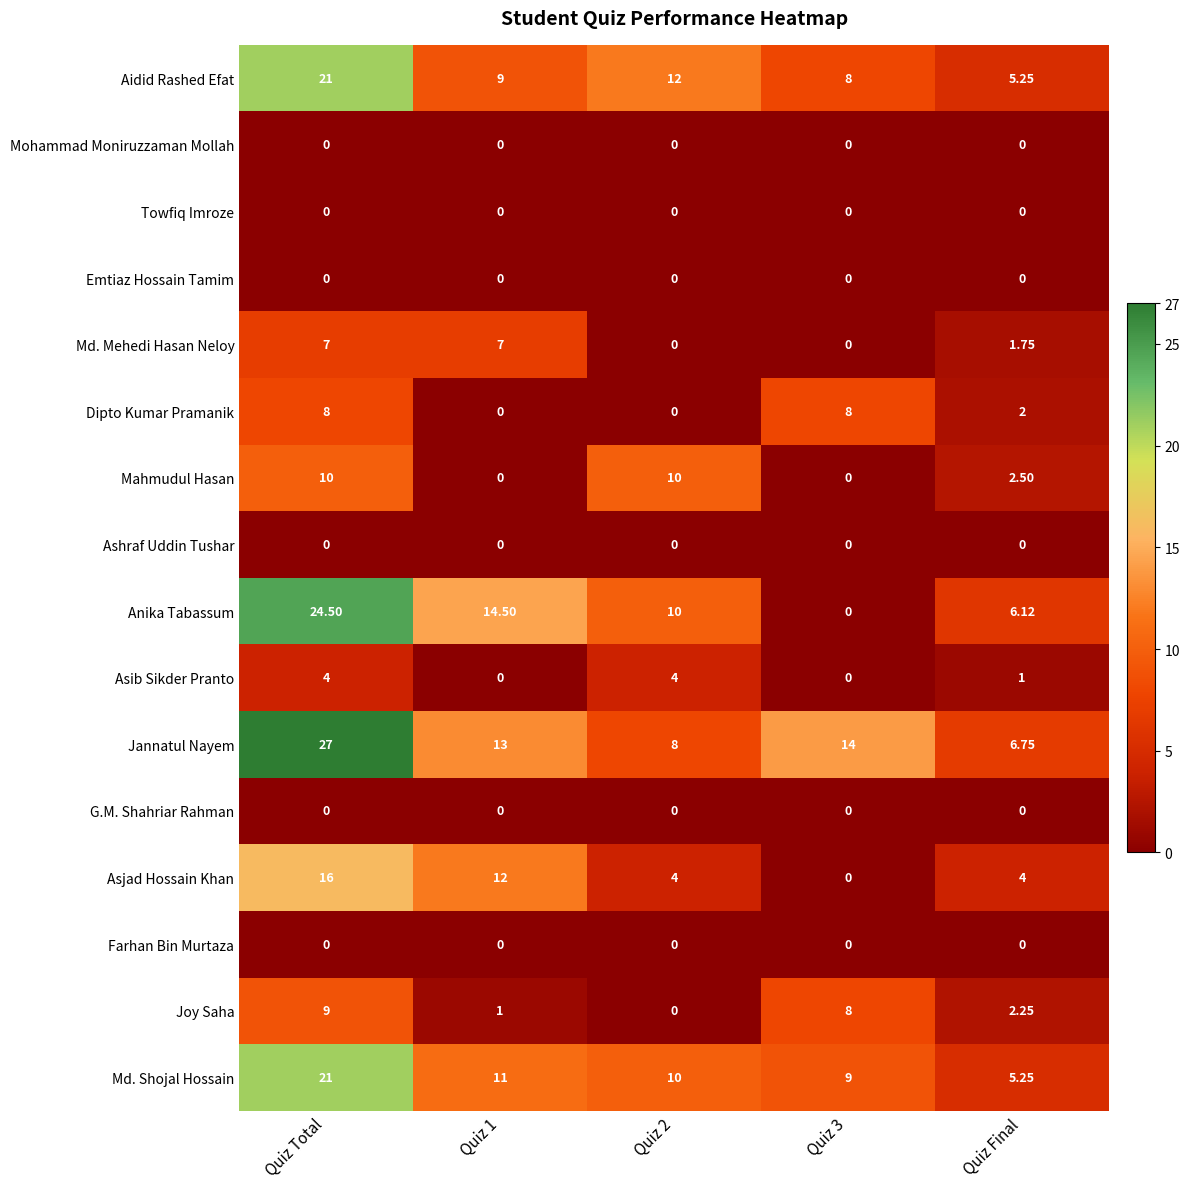

Between Quiz 3 and Quiz Final, which series saw the biggest shift?

Jannatul Nayem